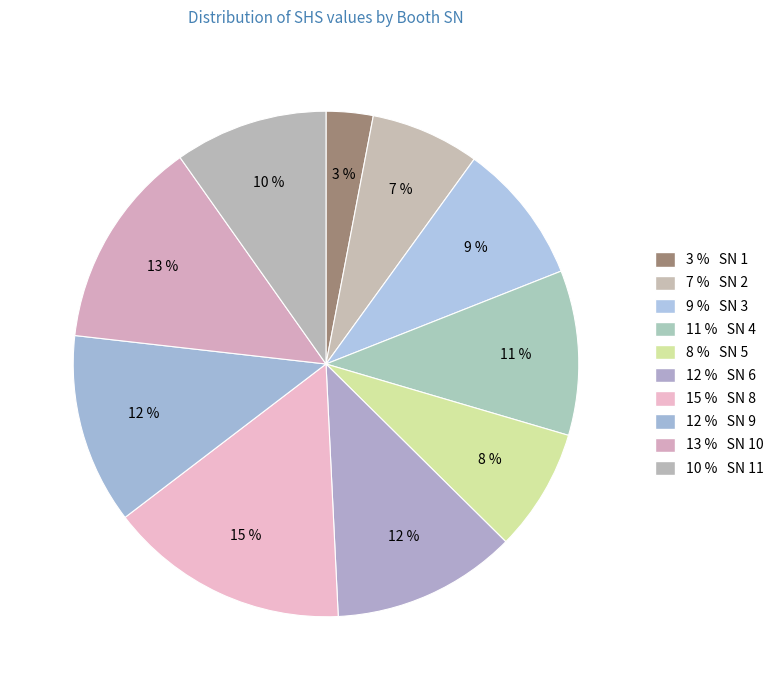

How many slices are in this pie chart?

10